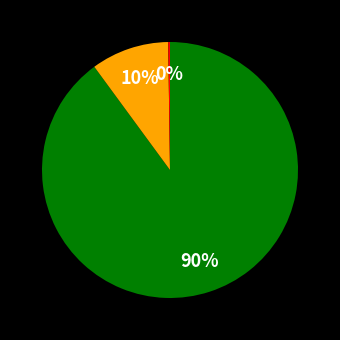

Does any single category account for the majority?

Yes